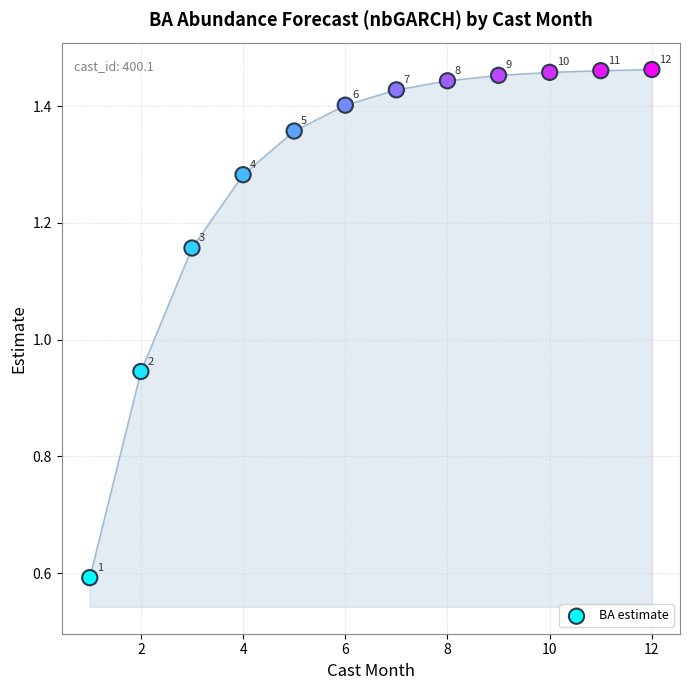

What is the average X value?

6.5